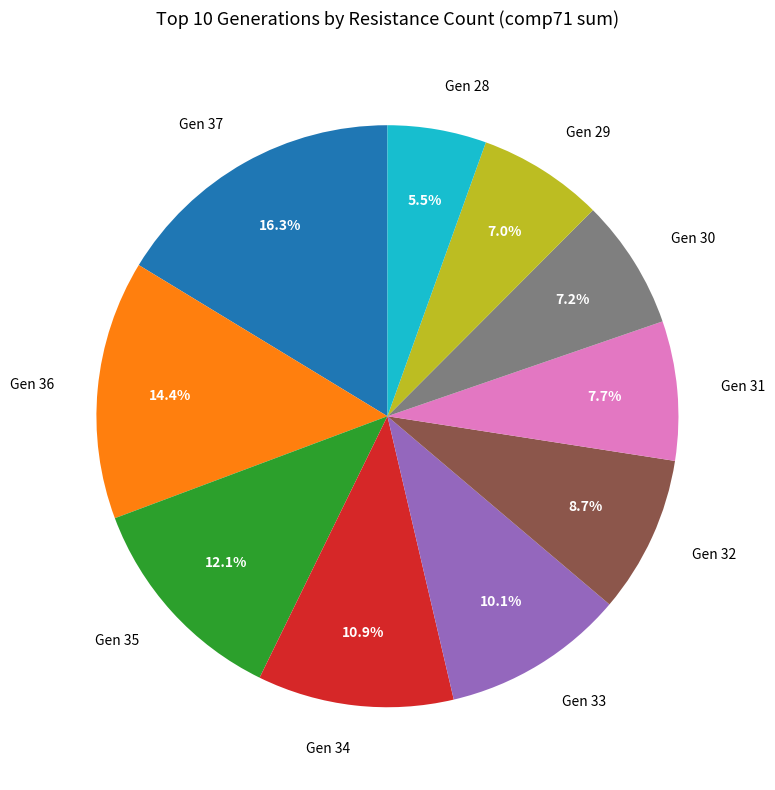

Count the number of slices in the pie.

10